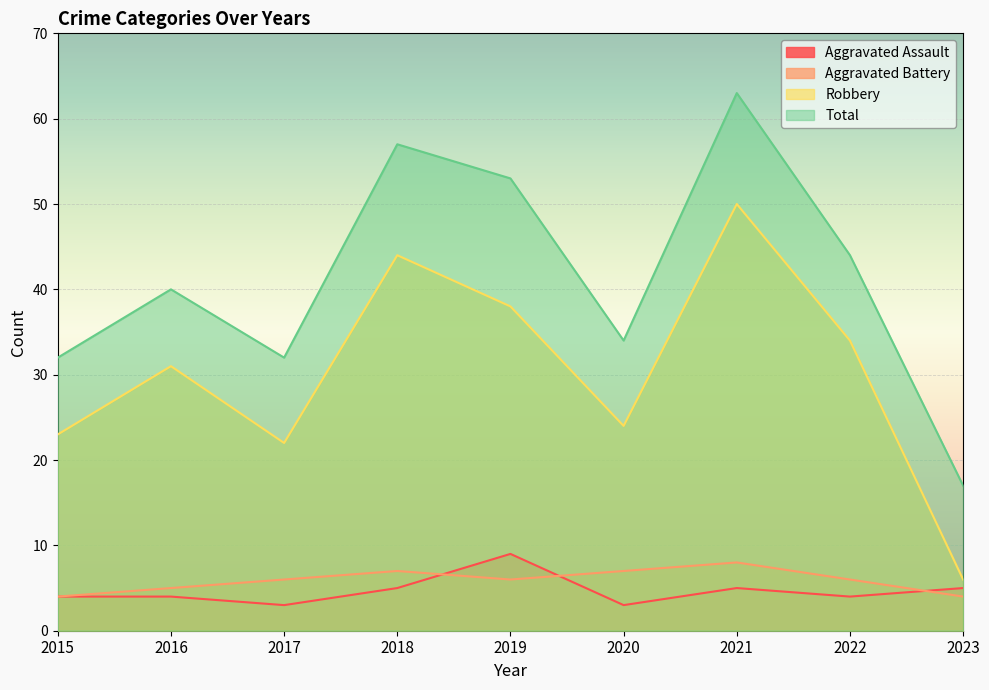

True or false: Aggravated Battery and Total intersect in this chart.

False